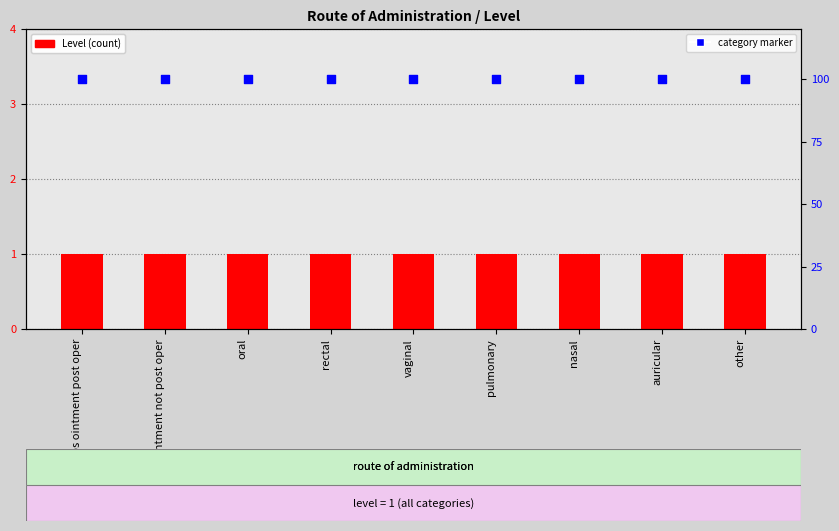

What is the total value across all series at pulmonary?

101